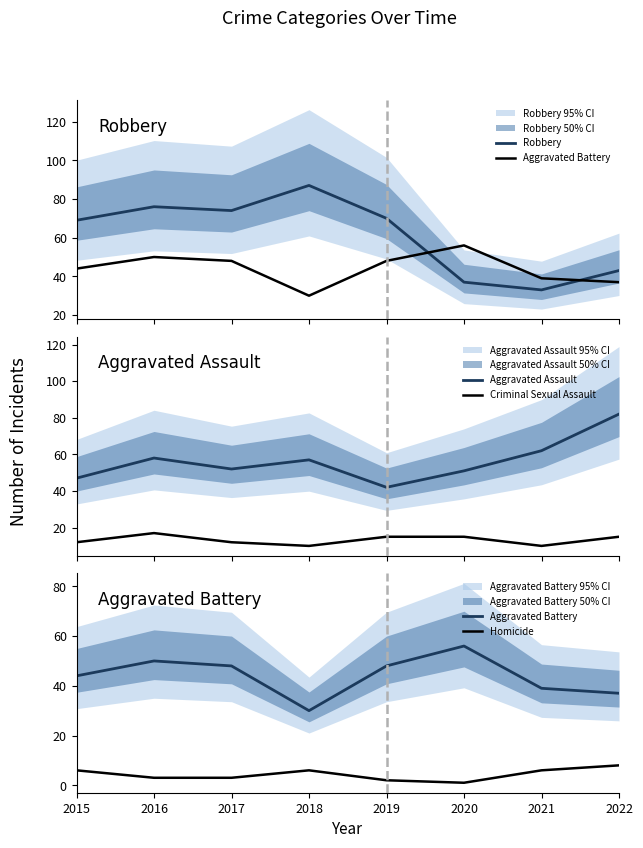

How many lines are shown in the chart?

5